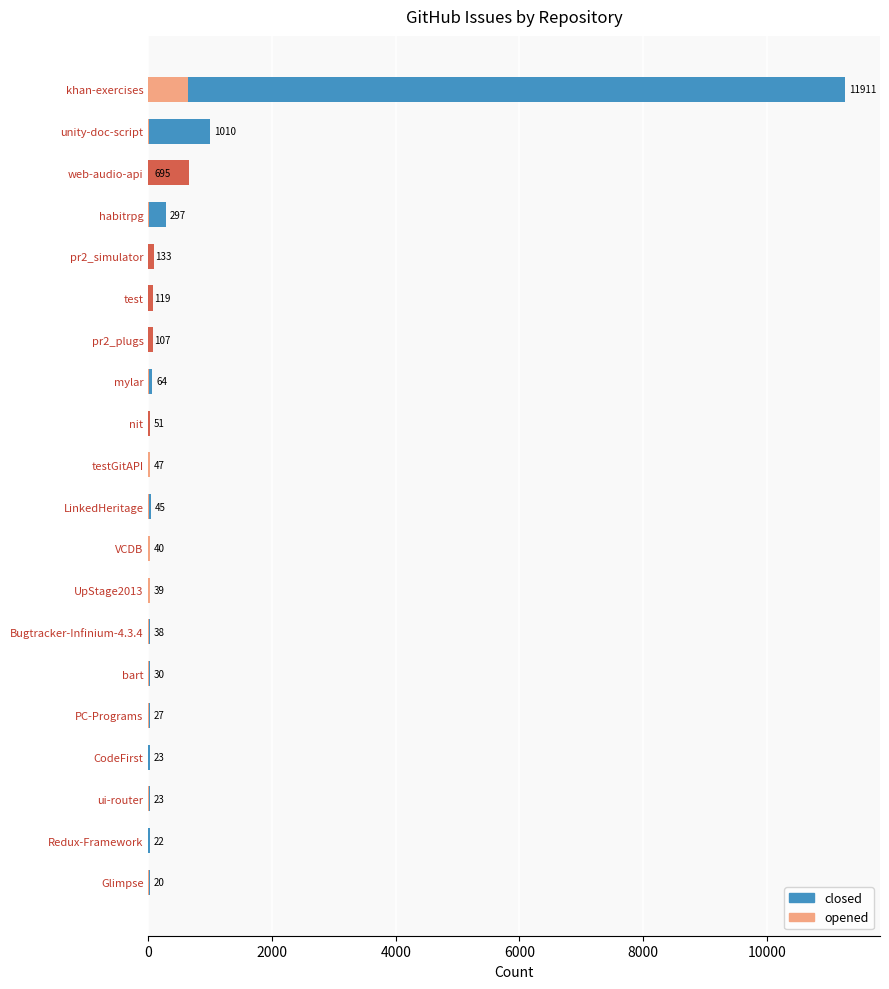

What is the sum of all closed values?

13057